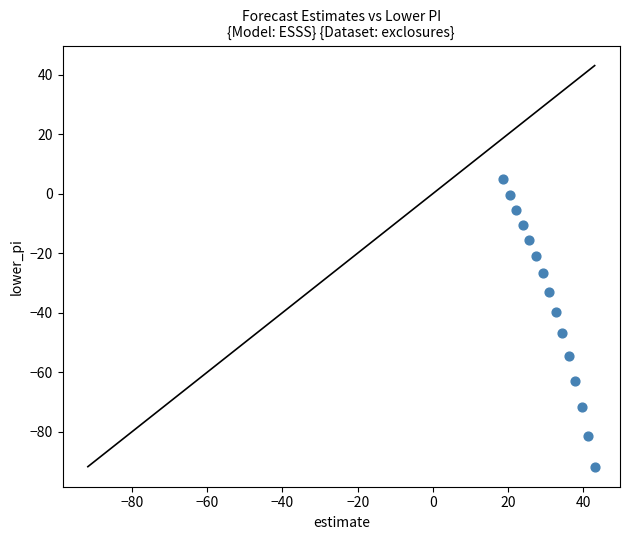

What is the range of X values (max minus min)?

24.3